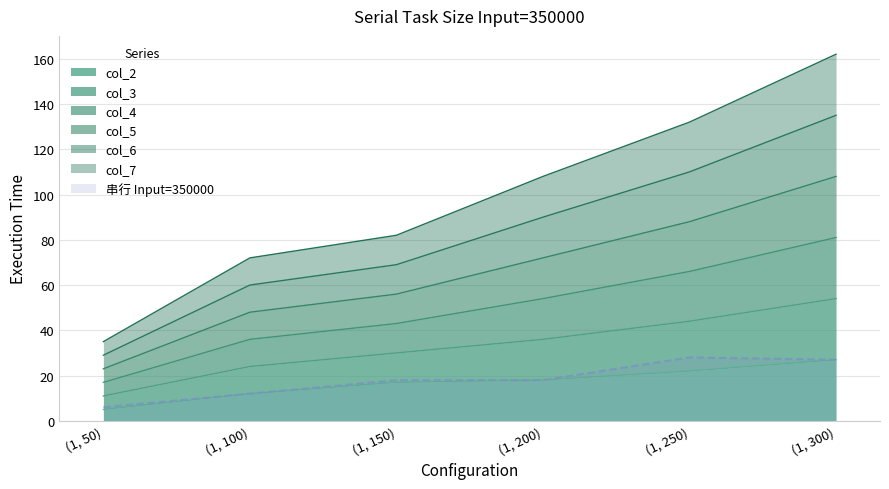

Where is col_2 nearest to the value 16?

(1, 150)